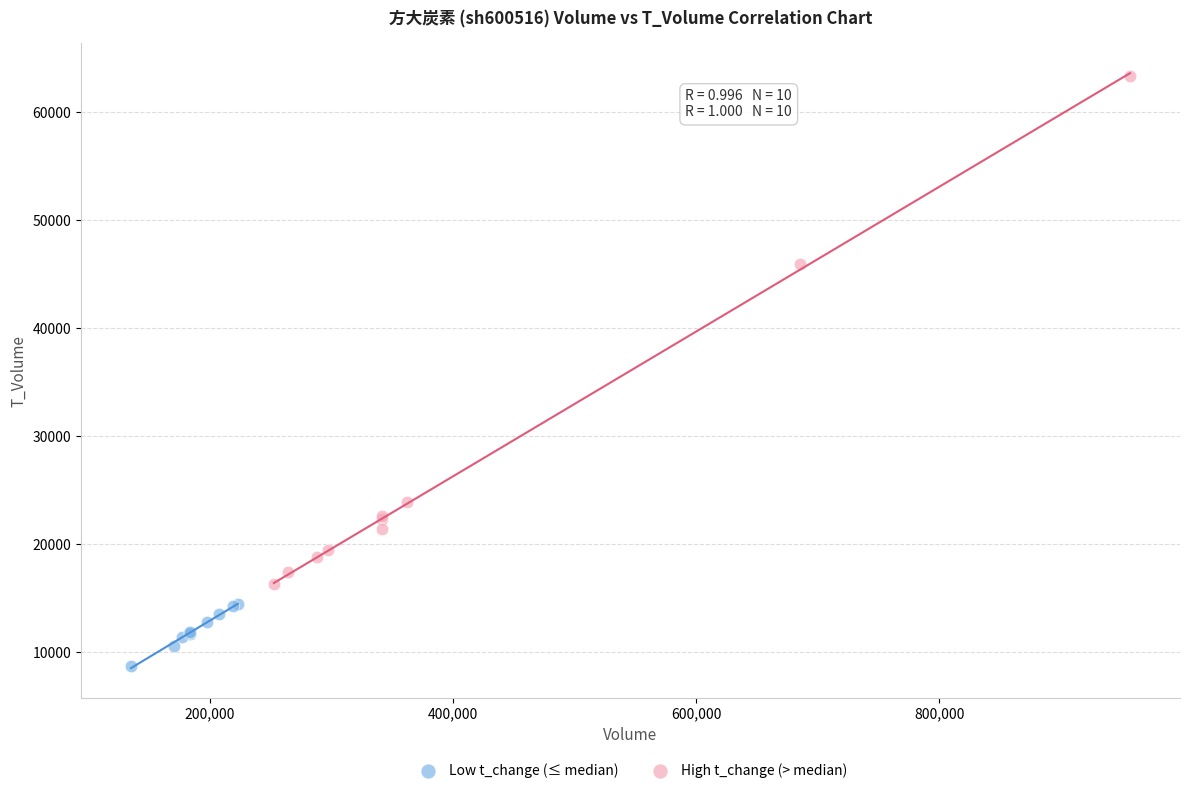

Which series has the widest spread of Y values?

High t_change (> median)